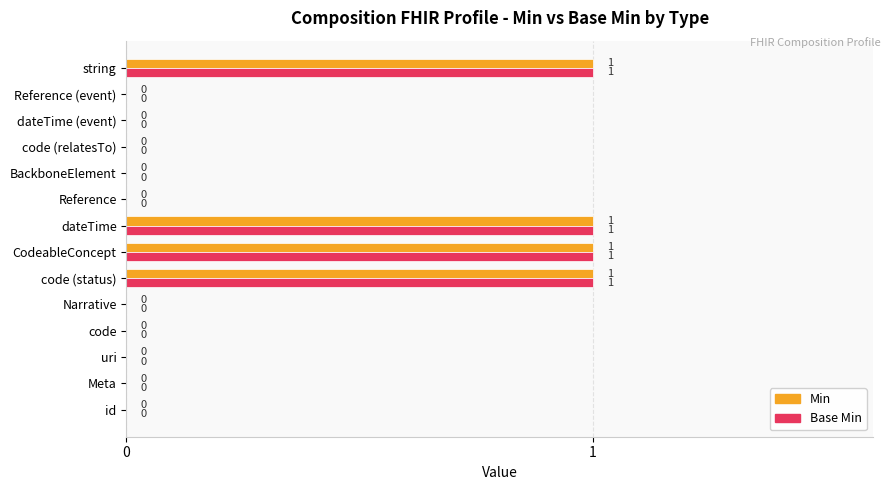

The value of Base Min at string is 0. True or false?

False